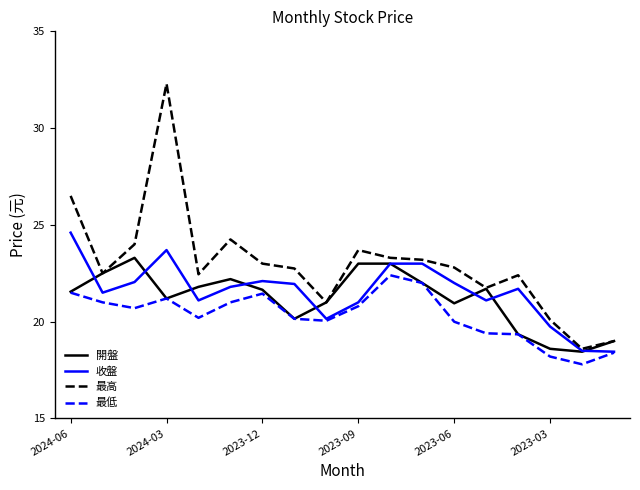

Rank the series by their maximum value, from highest to lowest.

最高, 收盤, 開盤, 最低